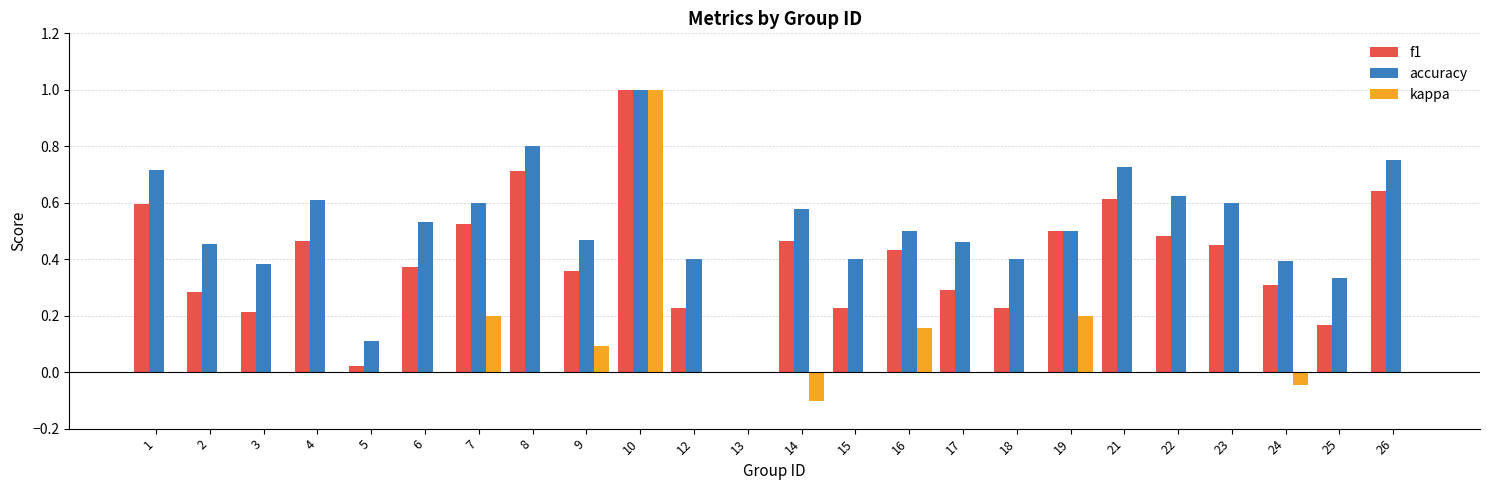

Does the chart contain stacked bars?

No